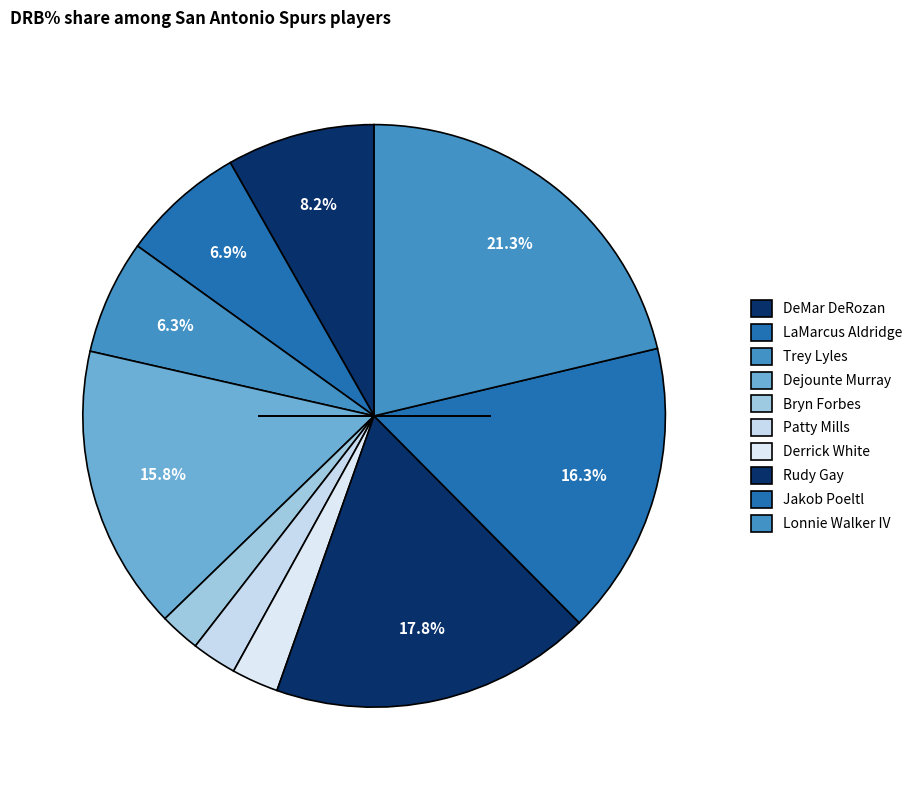

True or false: LaMarcus Aldridge accounts for 1% of the total.

False